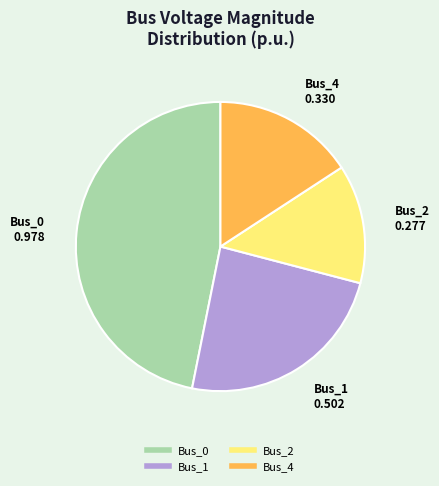

Combined, do Bus_0 and Bus_2 account for over 50%?

Yes